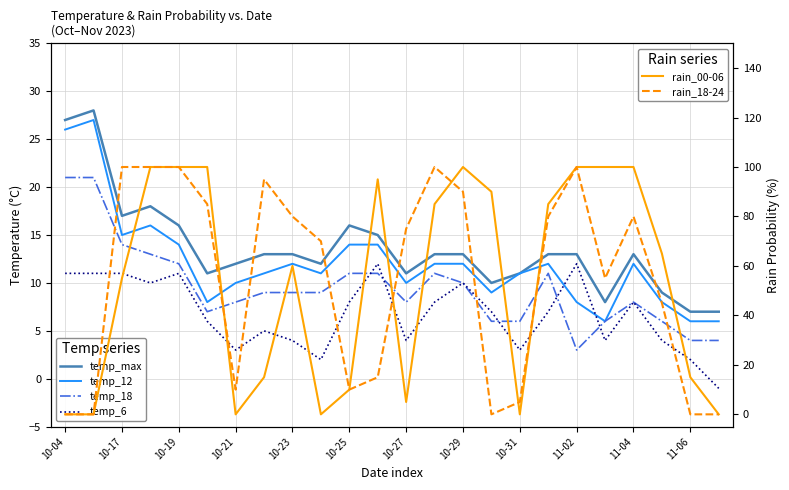

The temp_12 series shows 12 at 17. True or false?

True